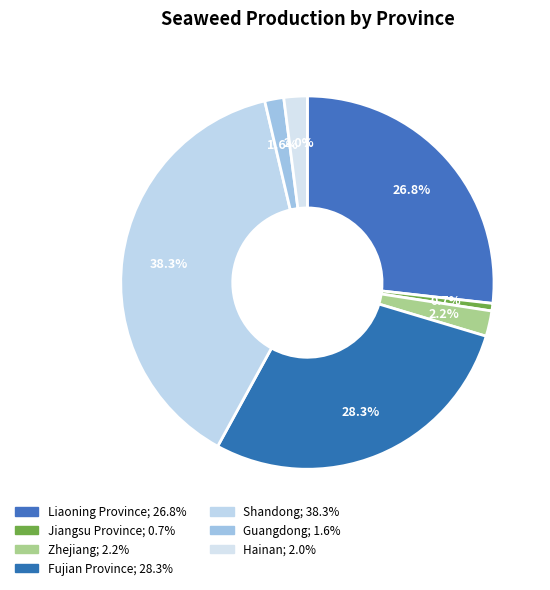

How much of the chart is everything except Jiangsu Province?

99.3%